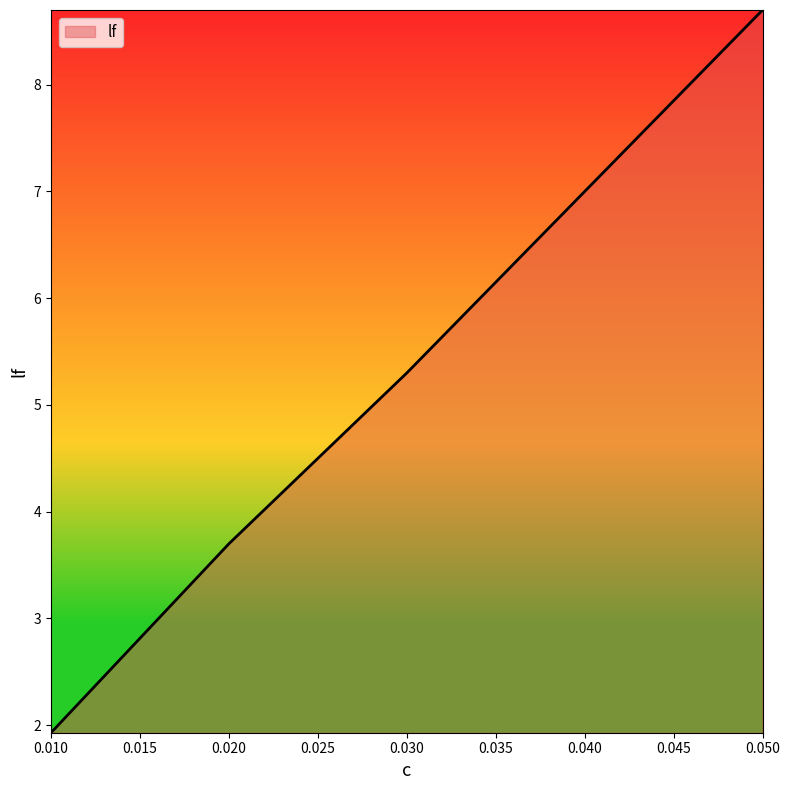

Which label corresponds to the smallest value in the chart?

0.010